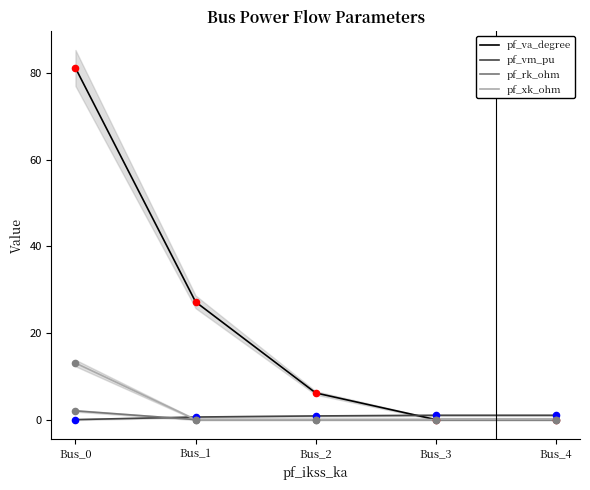

What is the total value across all series at Bus_1?

27.8